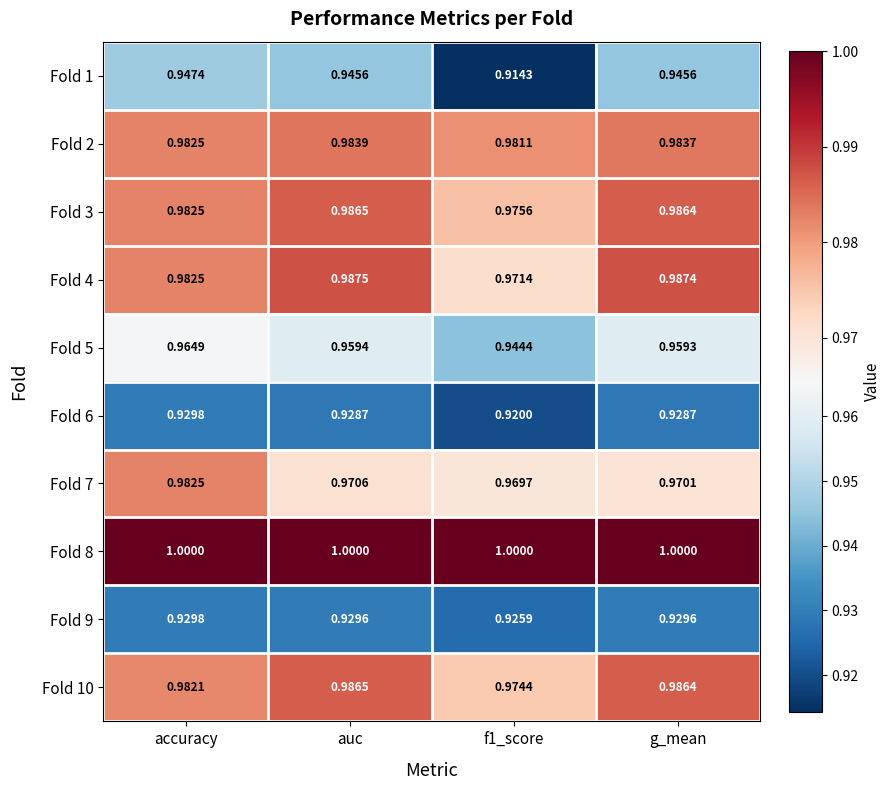

What is the total value across all series at g_mean?

9.7